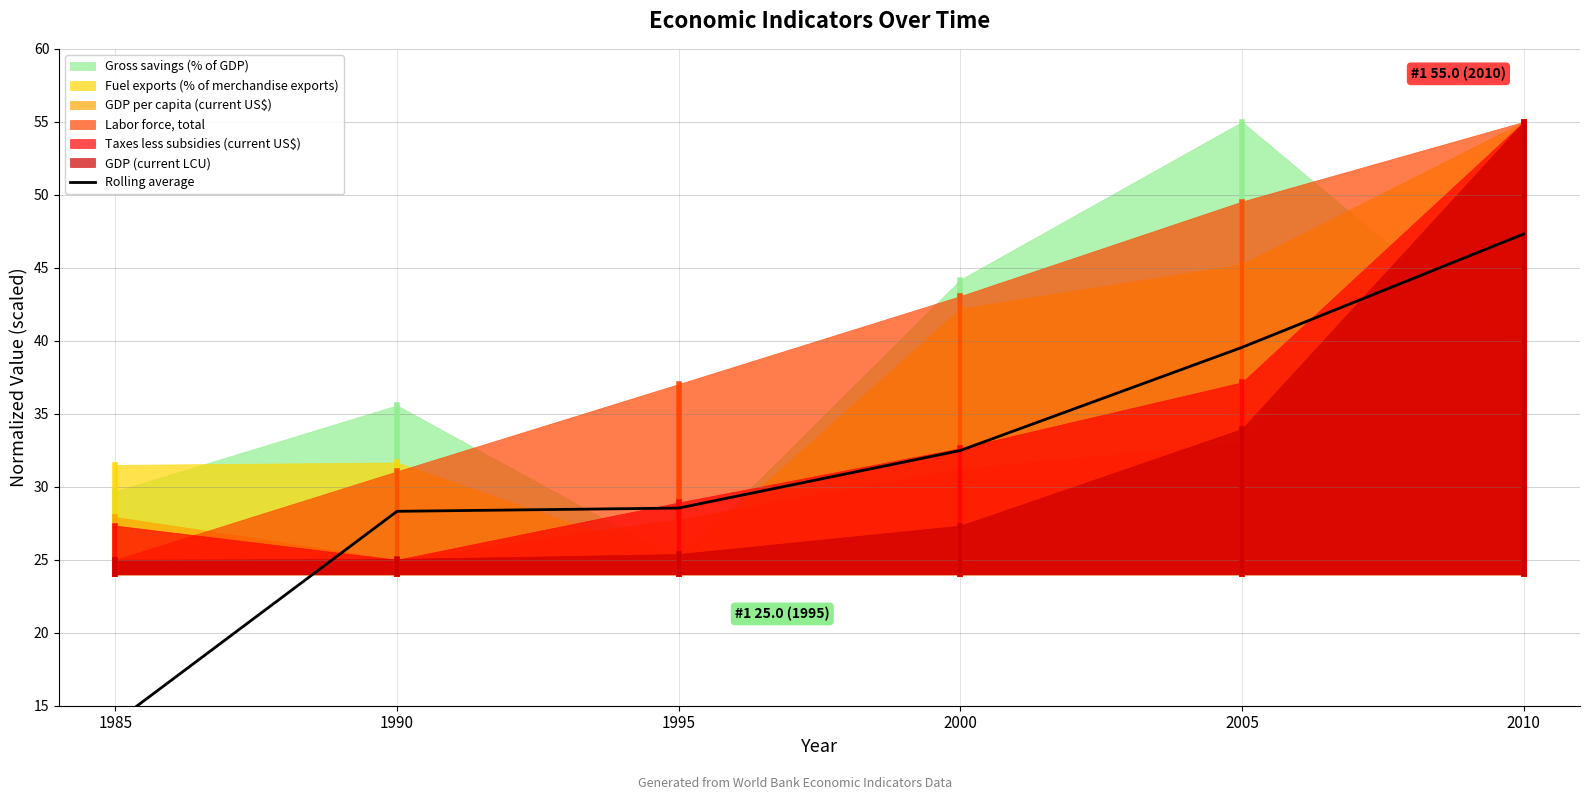

What is the minimum value shown in the chart?

13.9